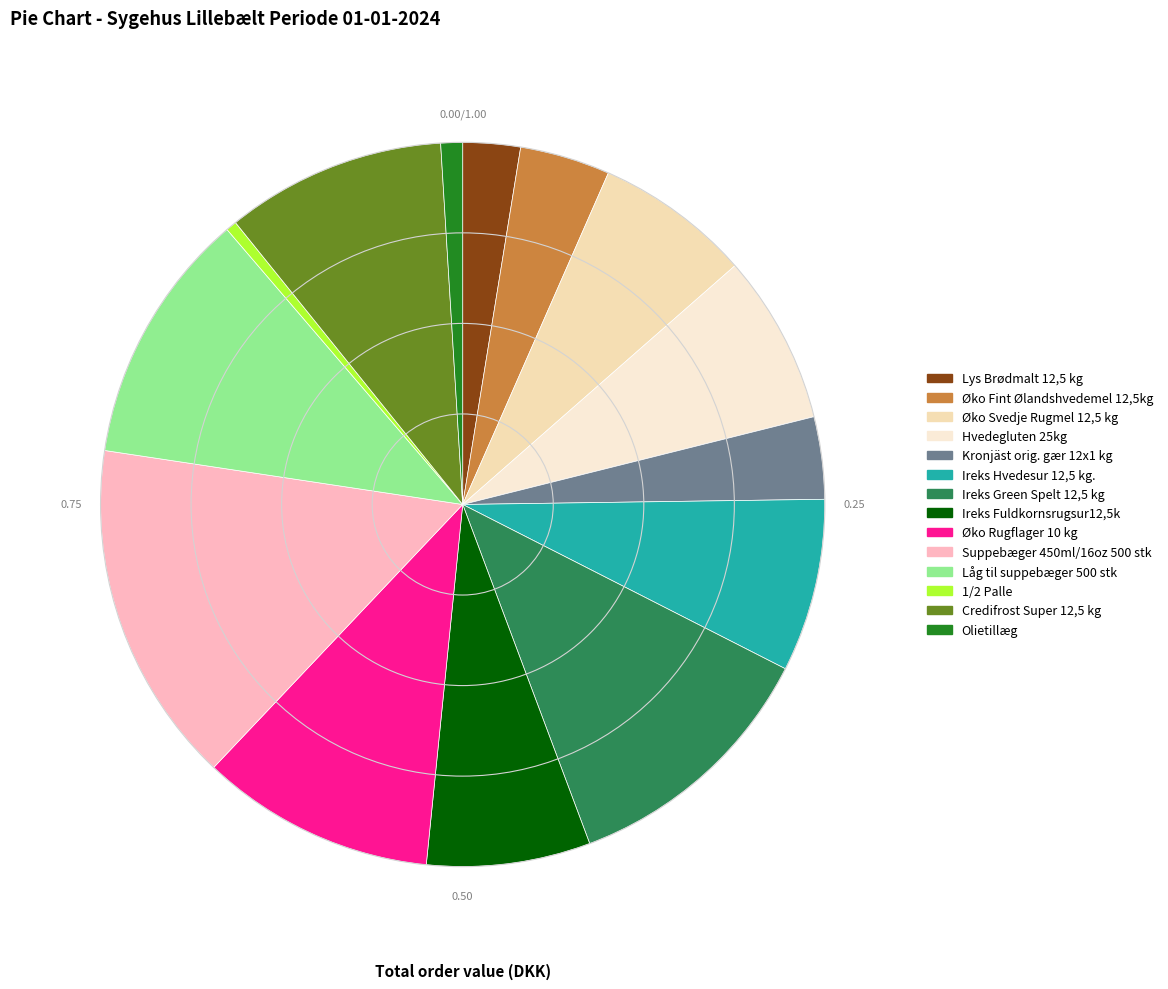

What percentage is the Ireks Fuldkornsrugsur12,5k slice, to the nearest percent?

7%